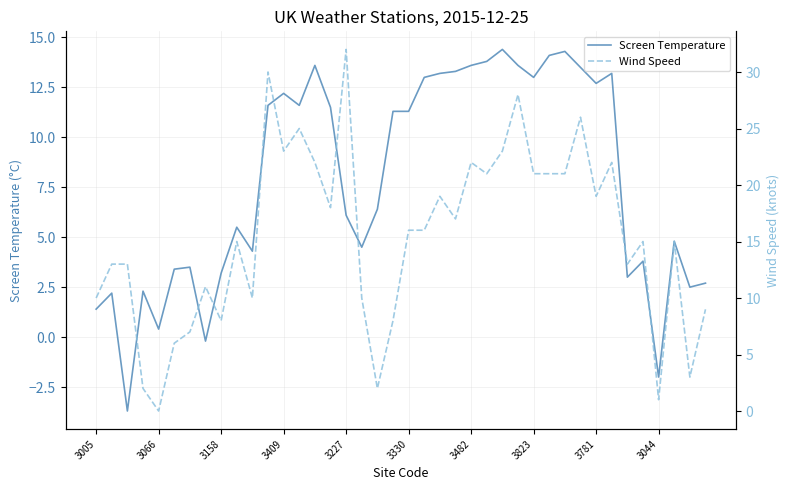

What is the difference between the Wind Speed values at 19 and 25?

13.0